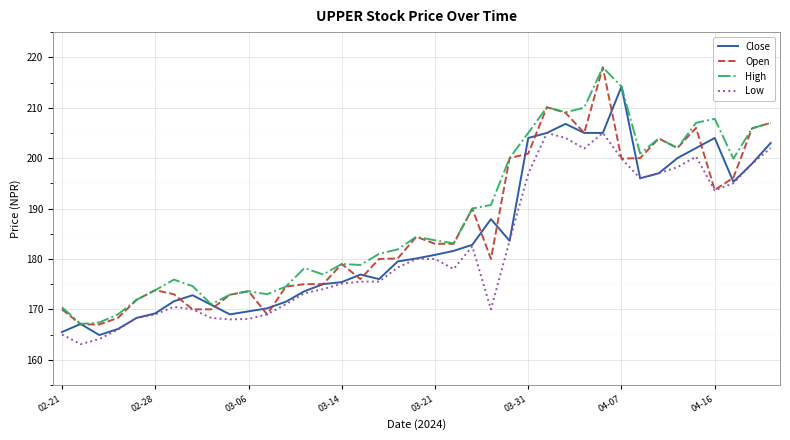

What is the minimum value for Low?

163.1